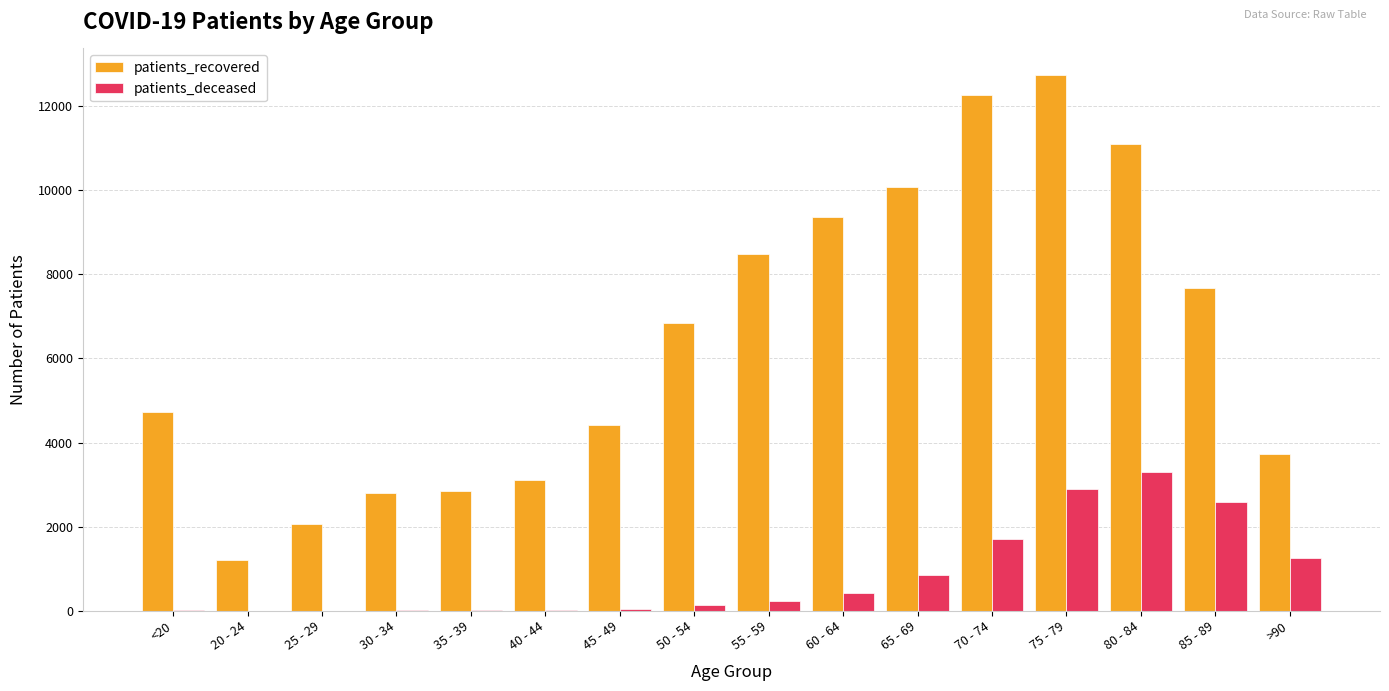

What is the sum of all patients_recovered values?

103379